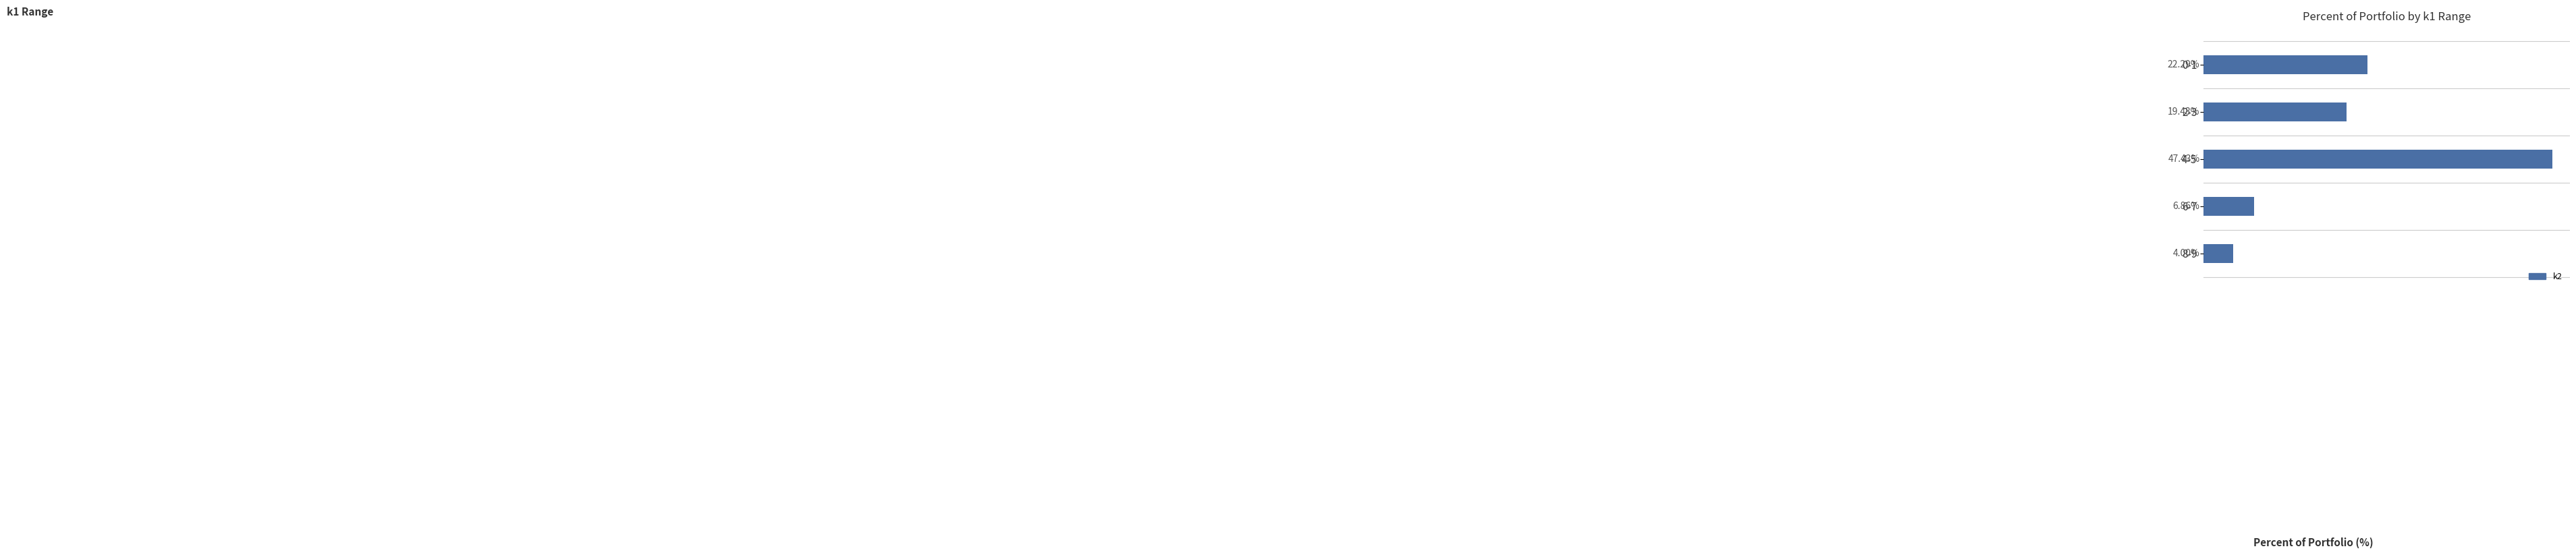

List the labels in order of value, largest first.

4-5, 0-1, 2-3, 6-7, 8-9